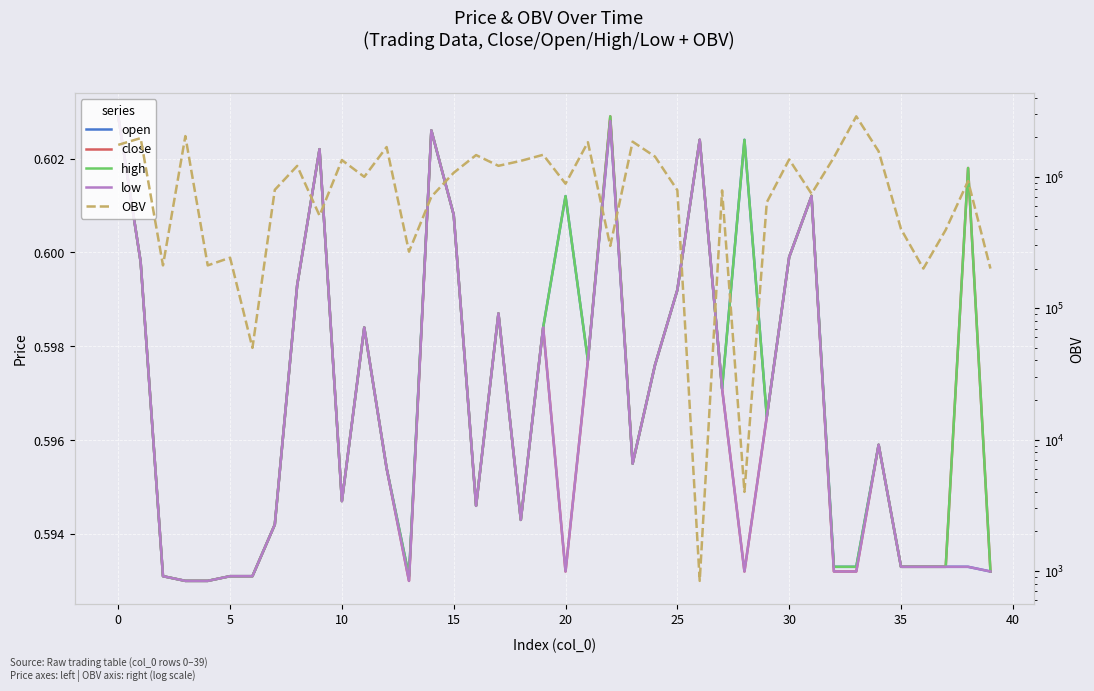

What is the label of the 19th point from the left?

18